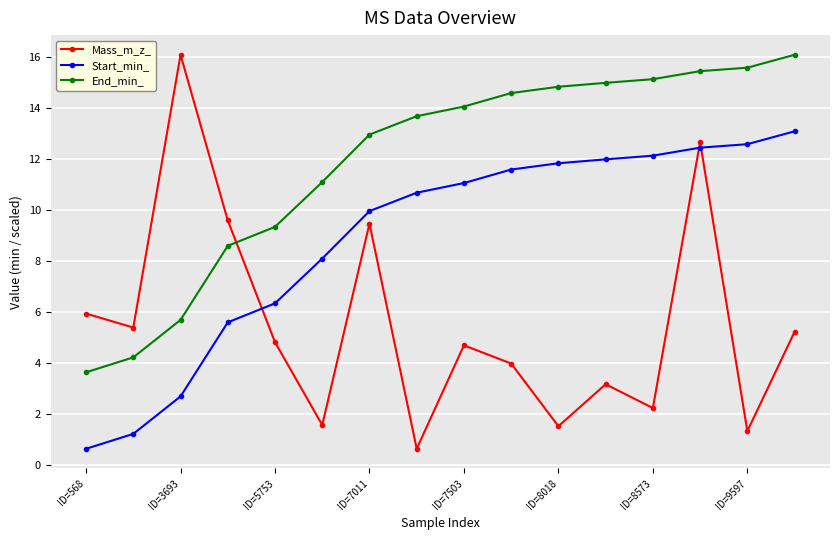

How many times do Start_min_ and Mass_m_z_ cross each other?

3